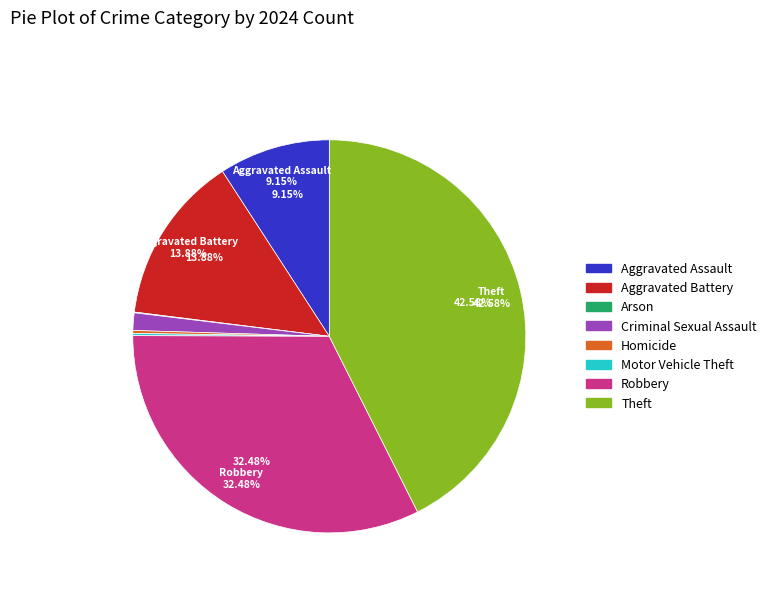

What is the ratio of the value at Robbery to the value at Aggravated Battery?

2.3